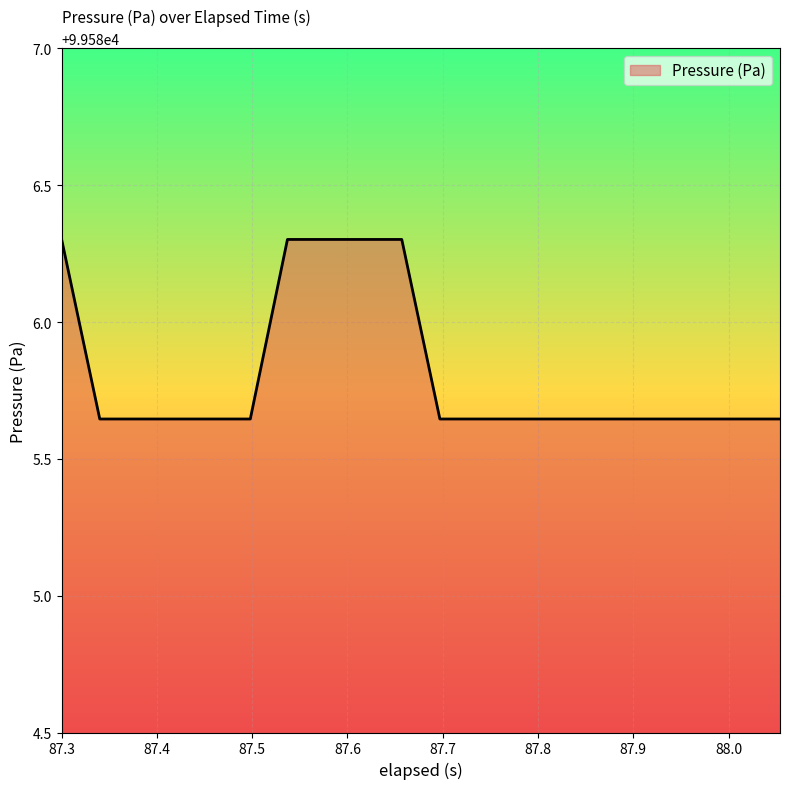

What is the greatest value displayed?

99586.3